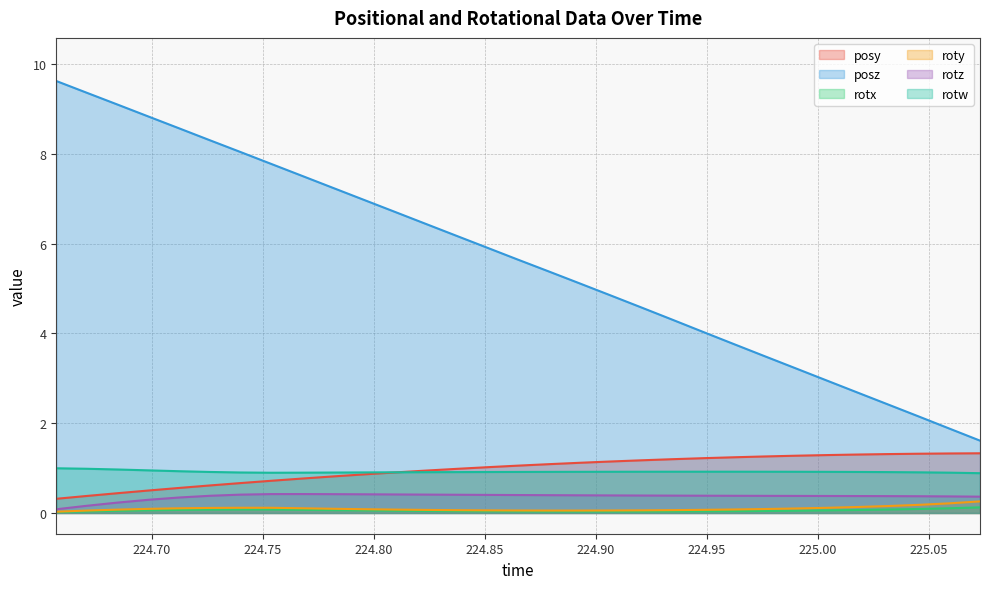

List the series in order of their peak value, lowest first.

rotx, roty, rotz, rotw, posy, posz